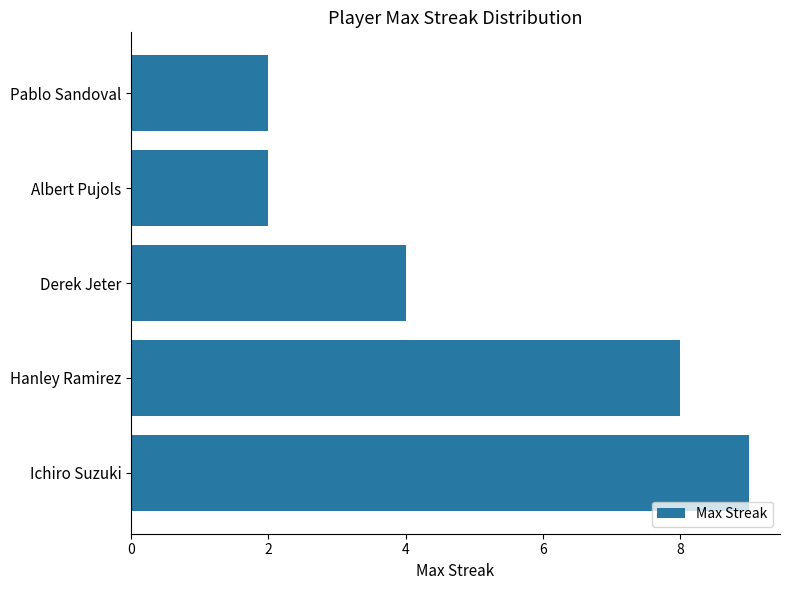

The chart shows a value of 8 at Hanley Ramirez. True or false?

True